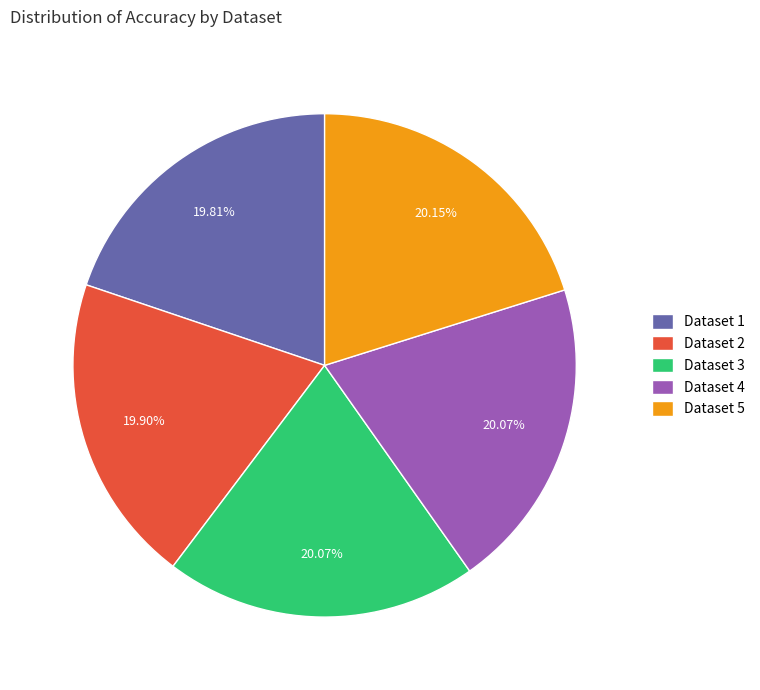

Is there any slice that represents more than half of the pie?

No